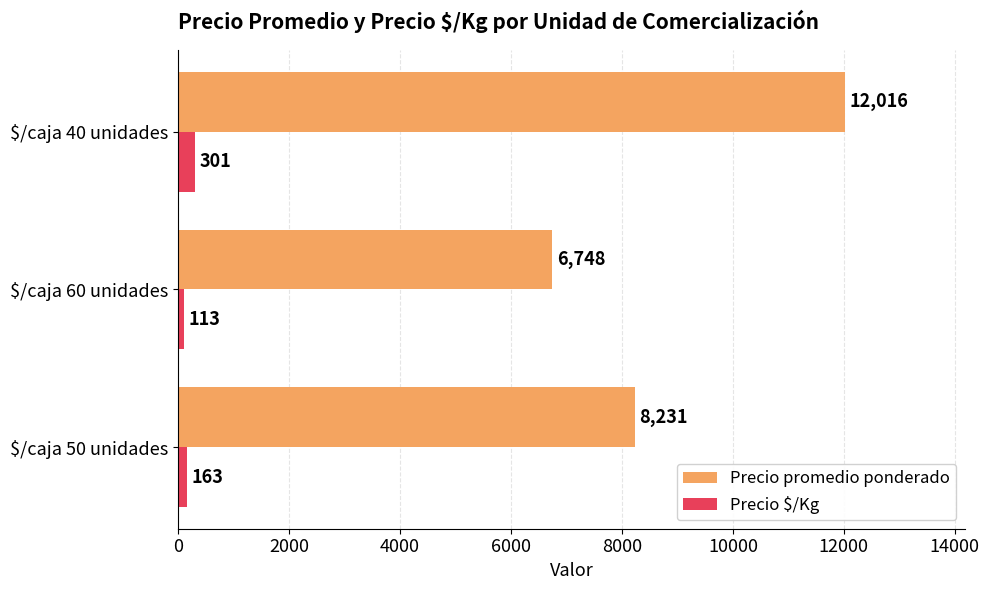

Is it true that Precio promedio ponderado equals 9570 at $/caja 60 unidades?

False